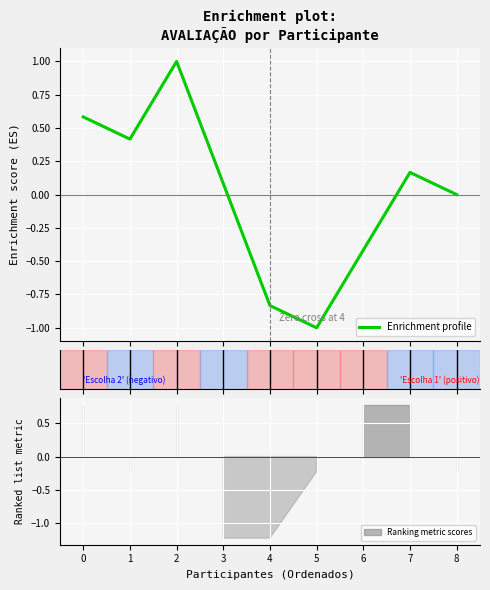

How many lines are shown in the chart?

1